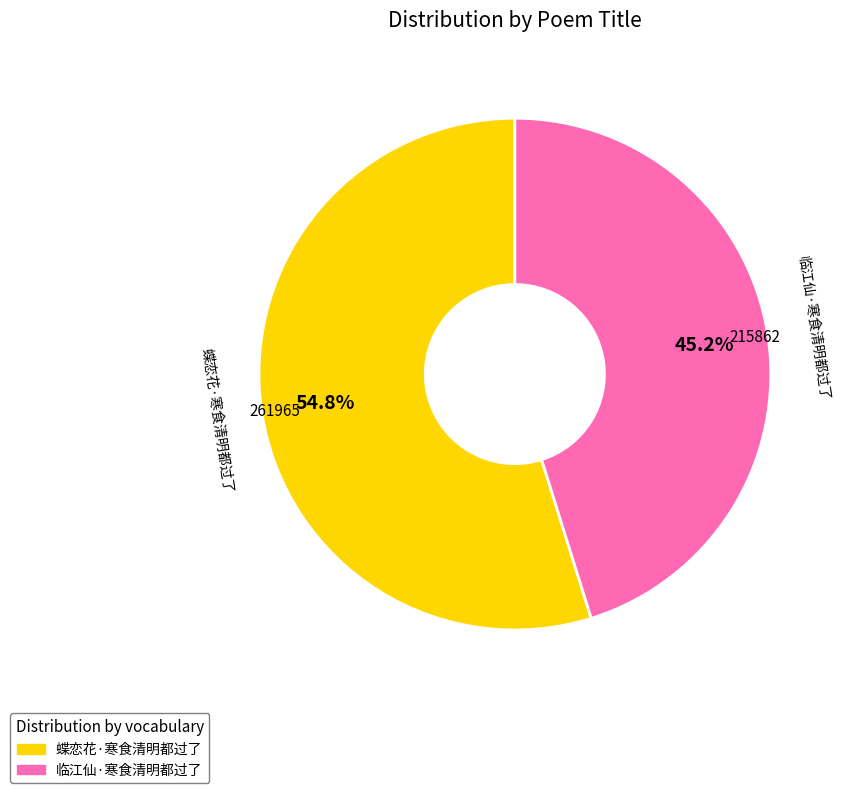

Count the number of slices in the pie.

2